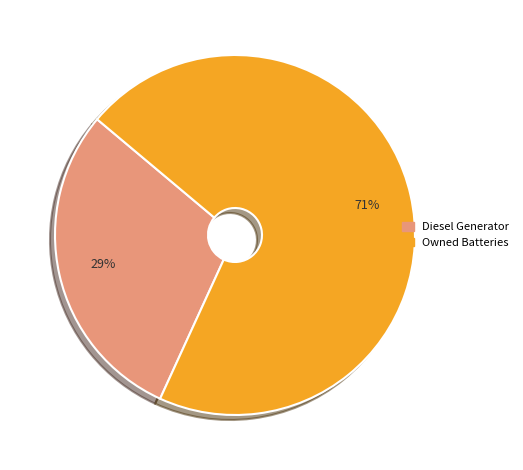

Is it true that Owned Batteries is 71% of the pie?

True